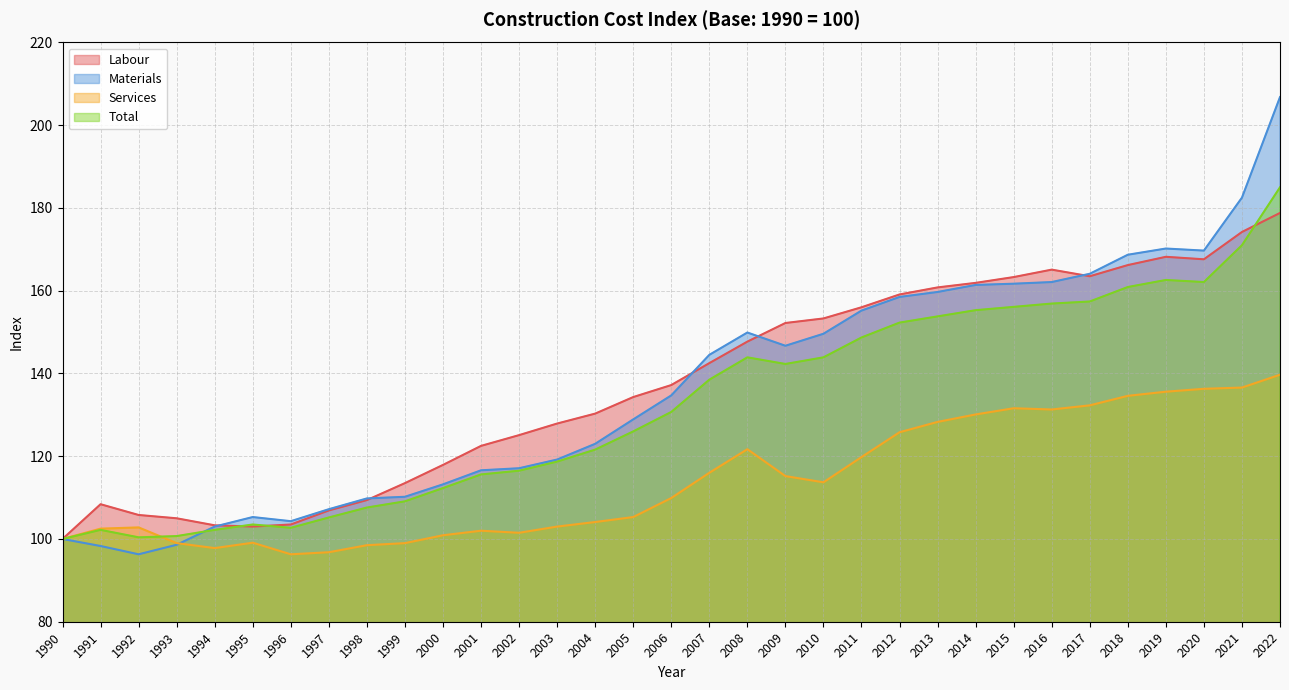

After their last crossing, which series has the higher values: Labour or Materials?

Materials